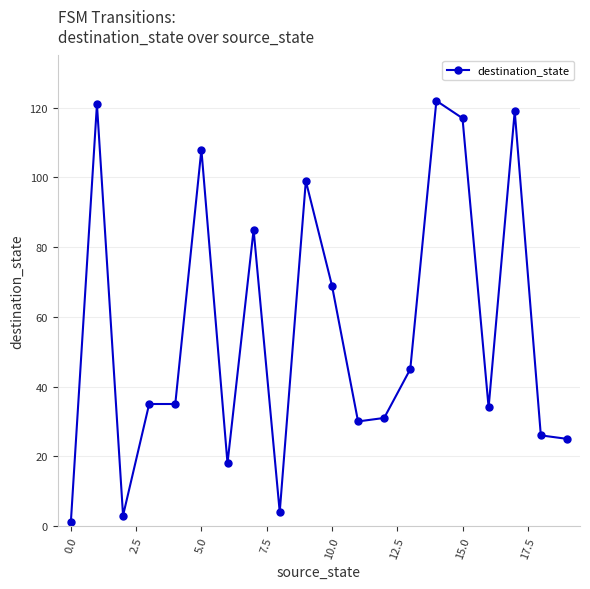

Does the chart display data point markers on the line(s)?

Yes